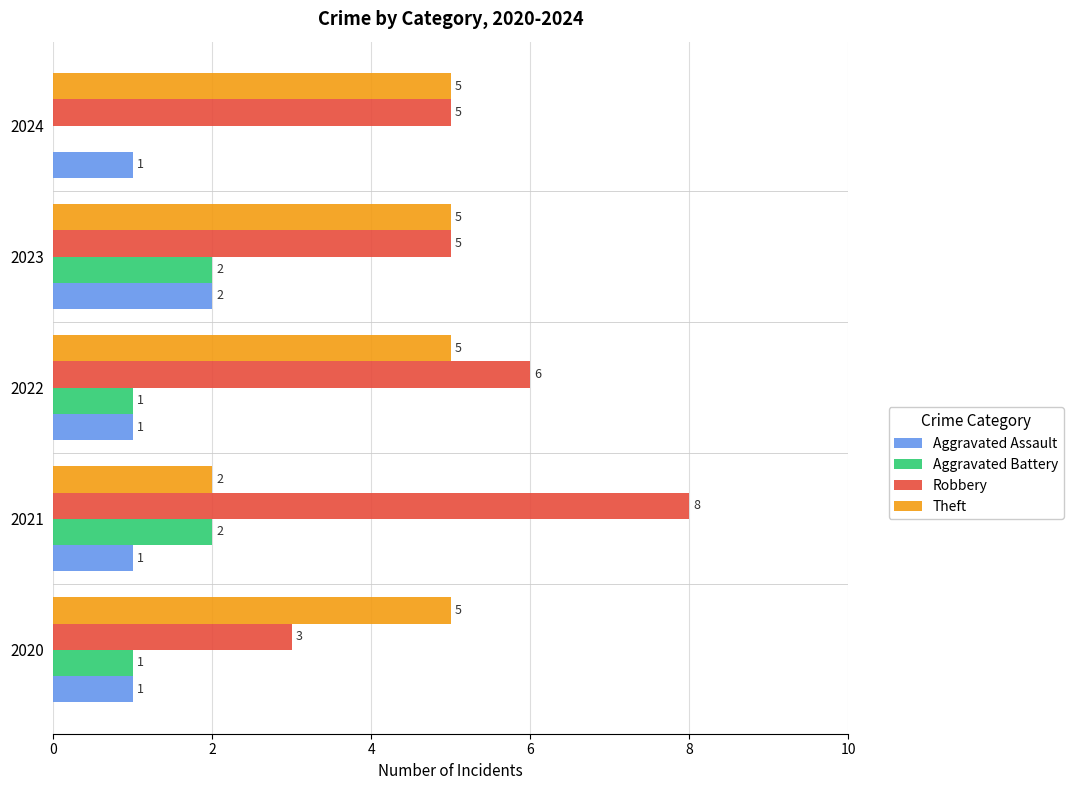

What is the sum of the Robbery values at 2020 and 2023?

8